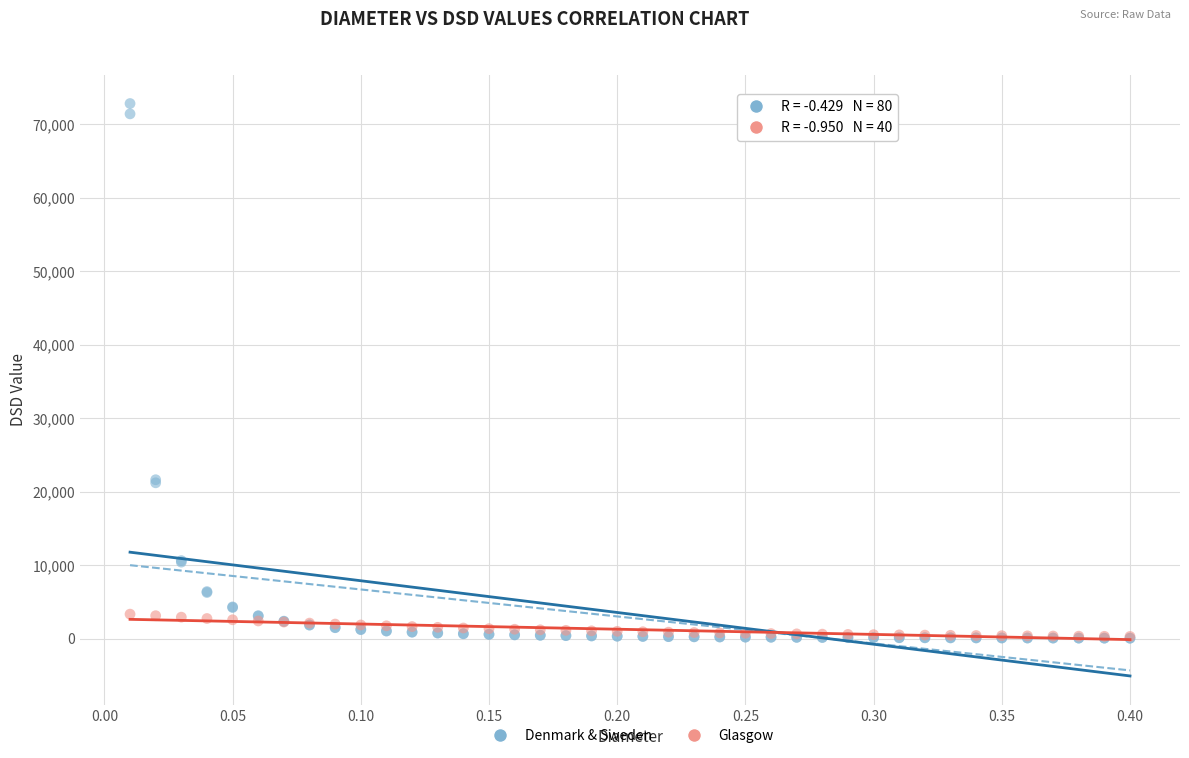

Which series contains the highest Y value?

Denmark & Sweden